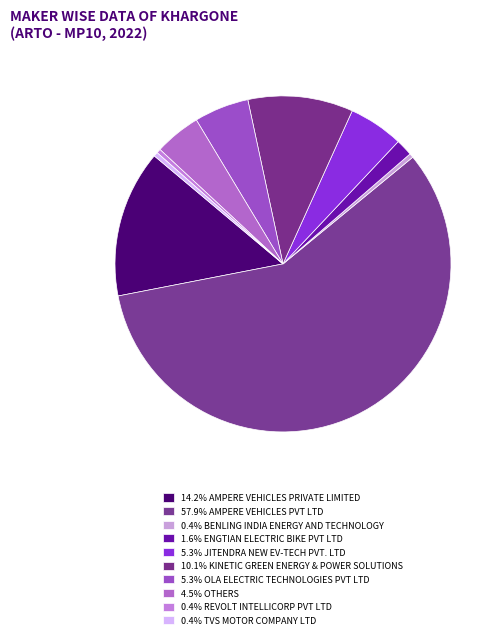

What is the majority slice?

AMPERE VEHICLES PVT LTD